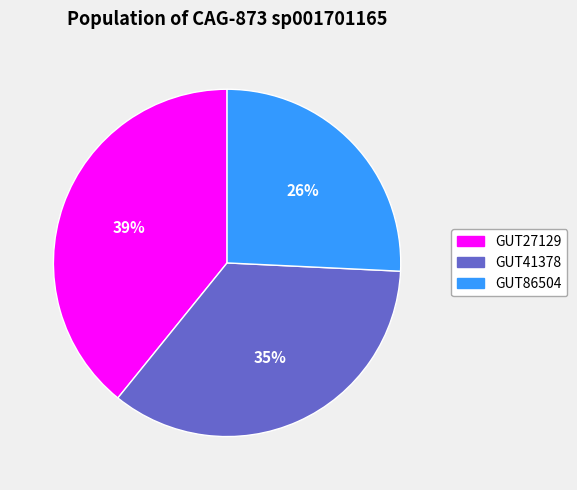

To the nearest percent, what is the average slice percentage?

33%